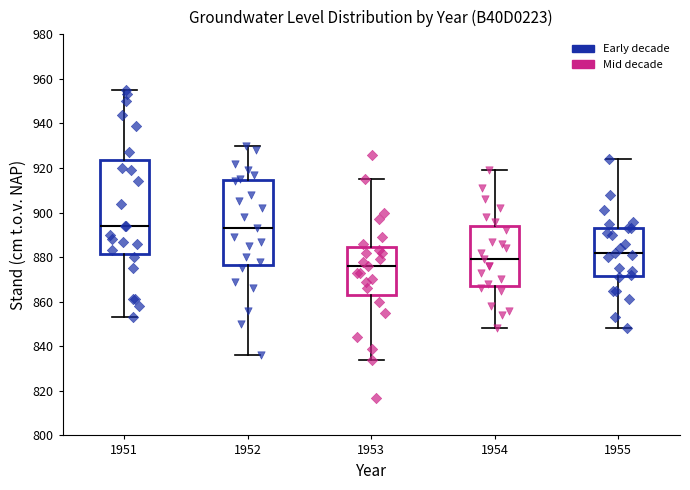

Reading left to right, read every box against the y-axis: the position of its median line, the range the box covers, and the ends of its whiskers. The values are not printed on the chart, so give them approximately, as read against the axis.

1951: median 894, box 882 to 924, whiskers 854 to 956
1952: median 894, box 876 to 914, whiskers 836 to 930
1953: median 876, box 864 to 884, whiskers 834 to 916
1954: median 880, box 868 to 894, whiskers 848 to 920
1955: median 882, box 872 to 894, whiskers 848 to 924